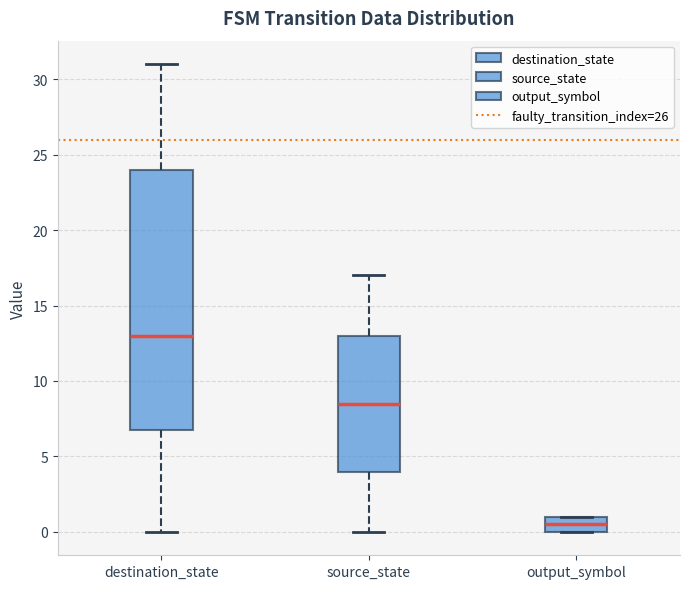

Reading left to right, read every box against the y-axis: the position of its median line, the range the box covers, and the ends of its whiskers. The values are not printed on the chart, so give them approximately, as read against the axis.

destination_state: median 13.0, box 7.0 to 24.0, whiskers 0.0 to 31.0
source_state: median 8.5, box 4.0 to 13.0, whiskers 0.0 to 17.0
output_symbol: median 0.5, box 0.0 to 1.0, whiskers 0.0 to 1.0